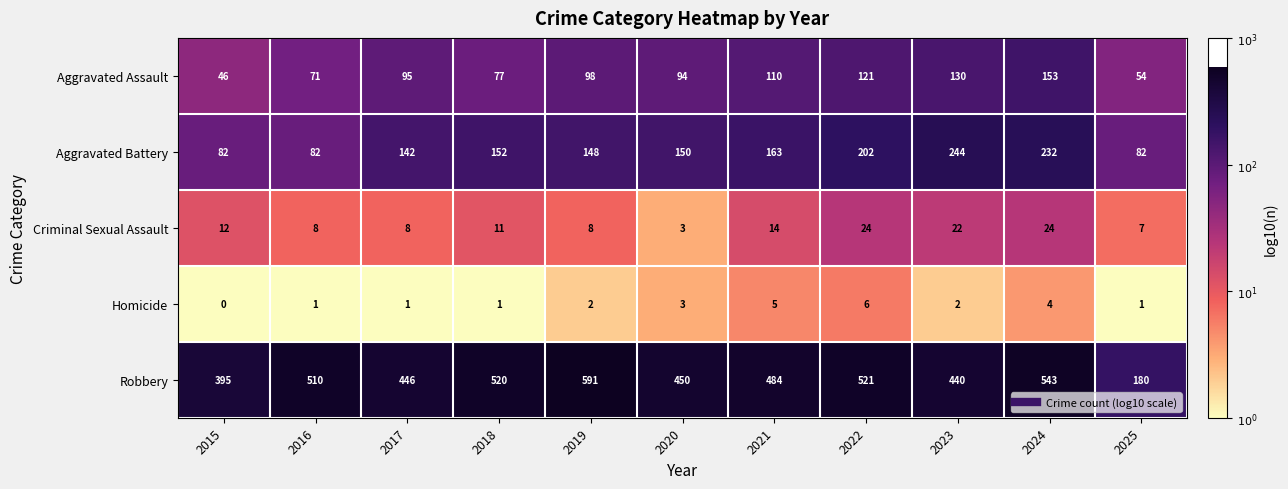

Which series has the largest total across all categories?

Robbery